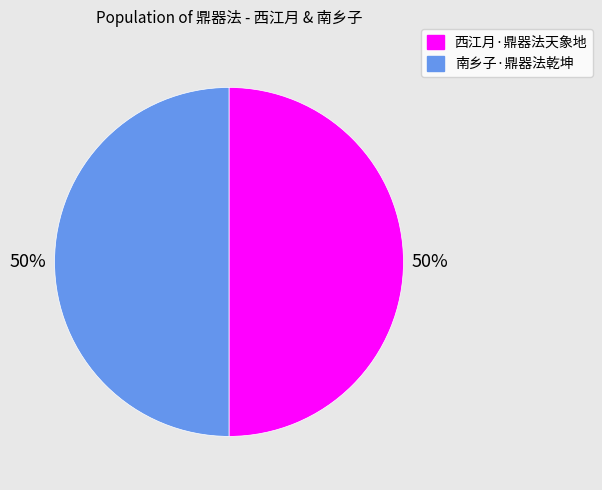

The 南乡子·鼎器法乾坤 slice represents 50% of the pie. True or false?

True